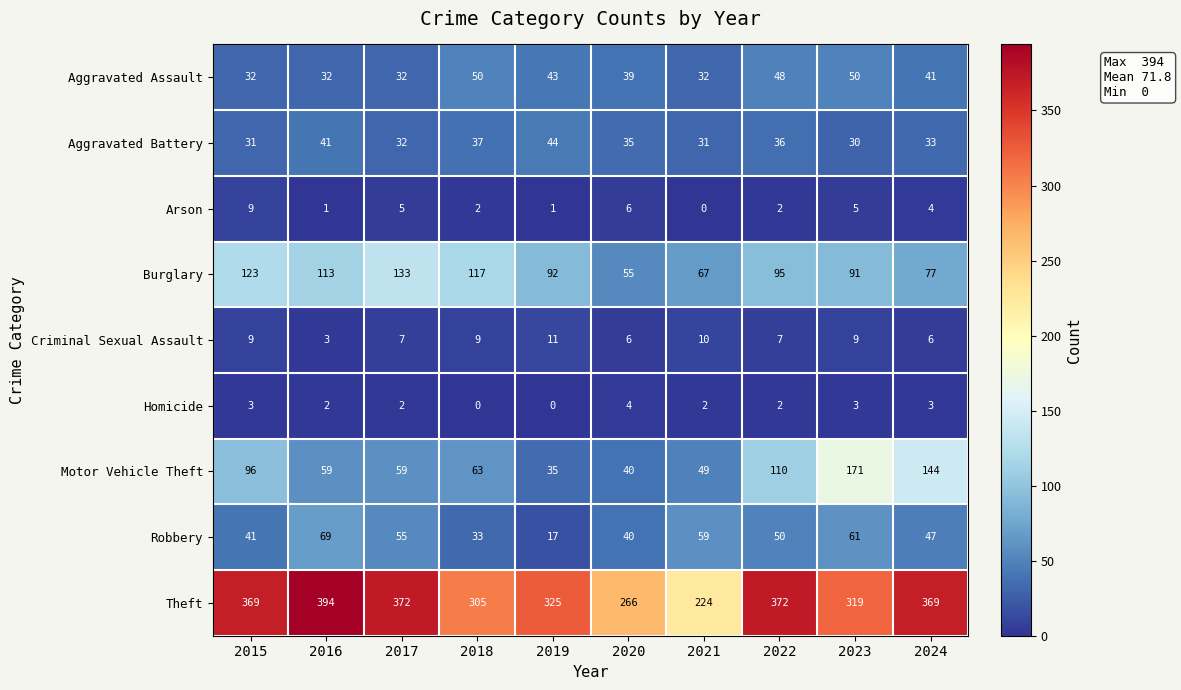

What is the average value of the Motor Vehicle Theft series?

83